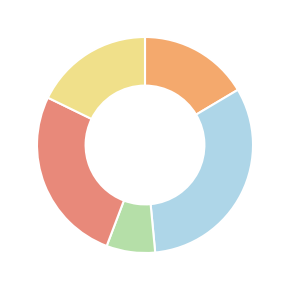

To the nearest percent, what is the difference between the largest and smallest slice percentages?

25%